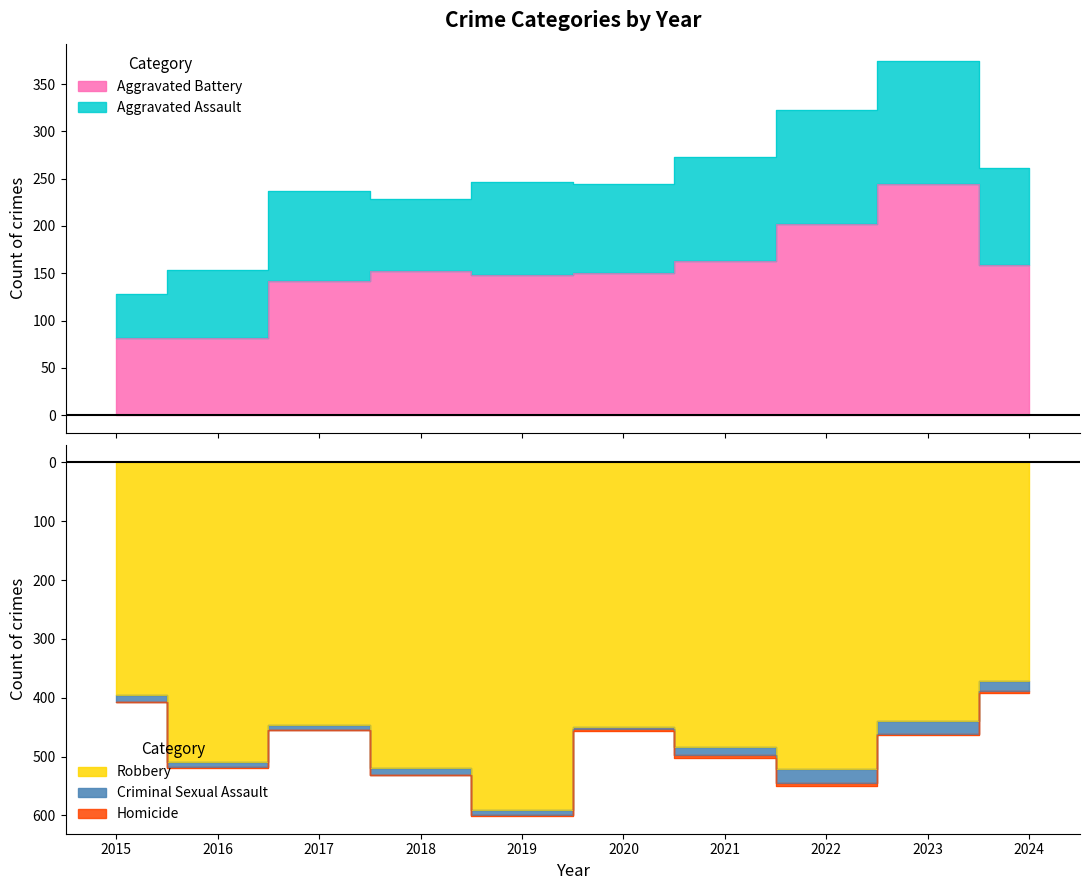

True or false: Robbery has more than 0 points higher than both neighbors.

True